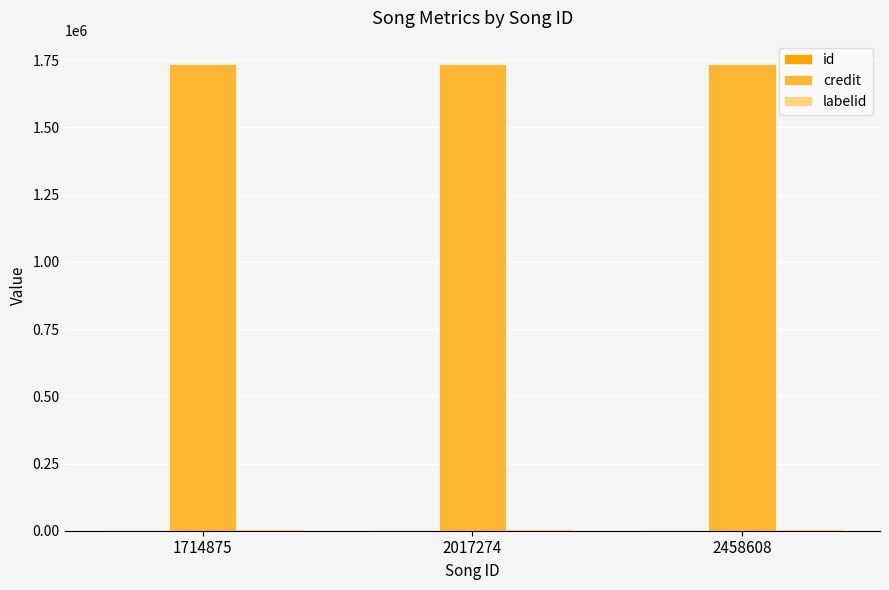

Which series has the largest total across all categories?

credit